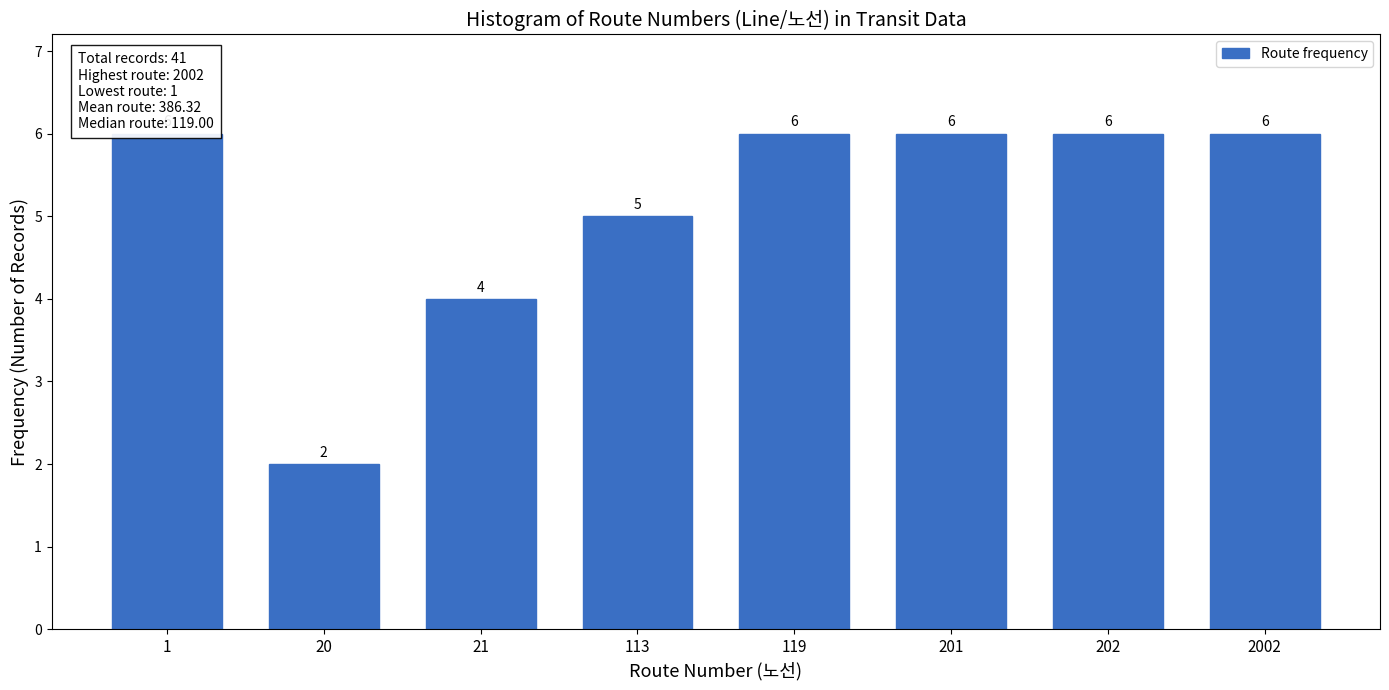

Reading right to left, extract all data points from this chart.

6	6	6	6	5	4	2	6